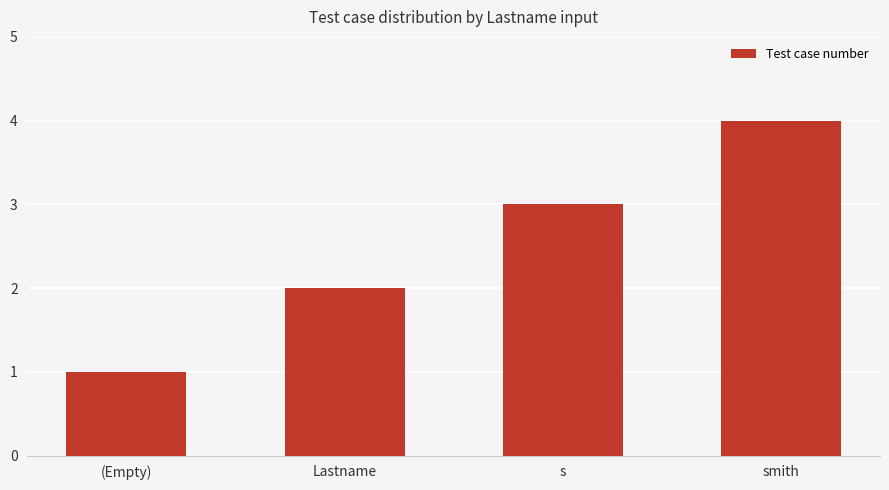

What is the sum of the values at s and smith?

7